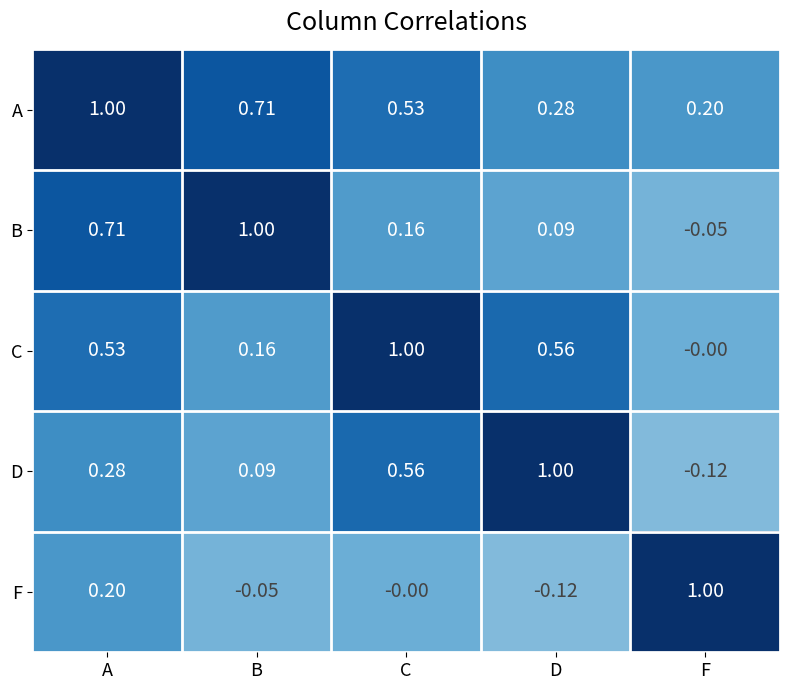

At which label does D first exceed 0?

A